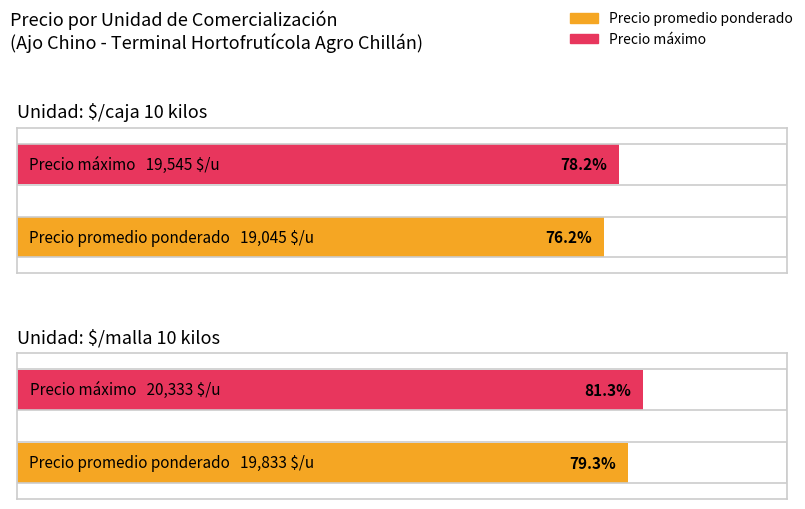

What position from the left is $/malla 10 kilos?

2